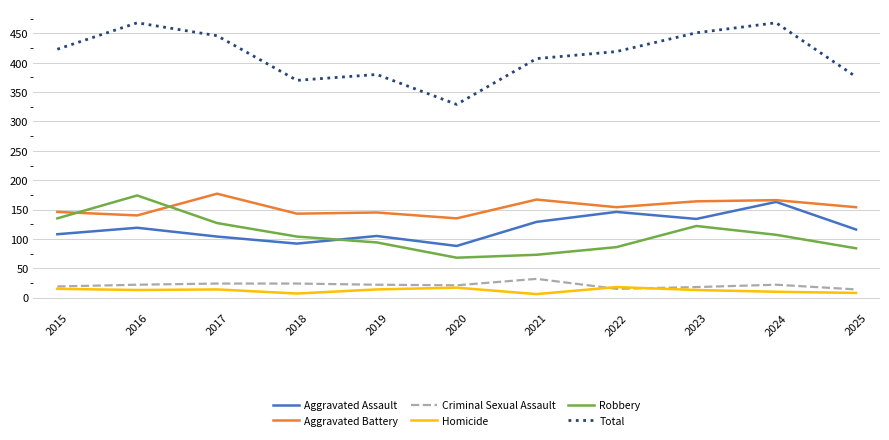

Which series has the widest spread of values?

Total